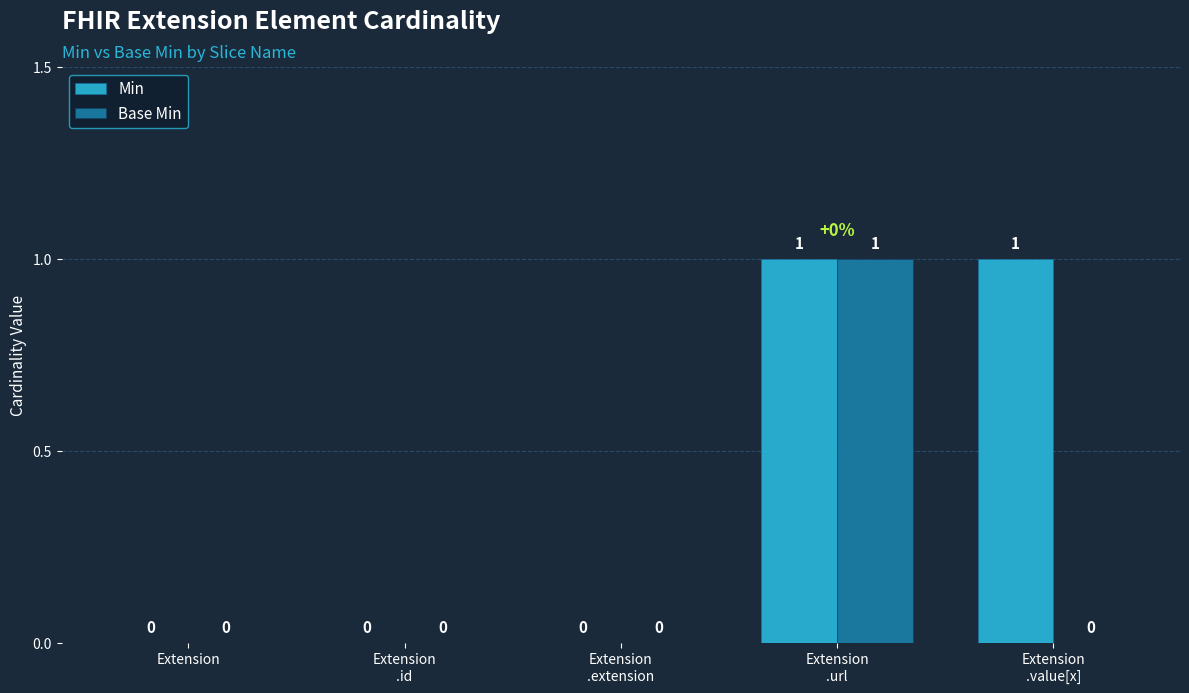

How many groups of bars are there?

5